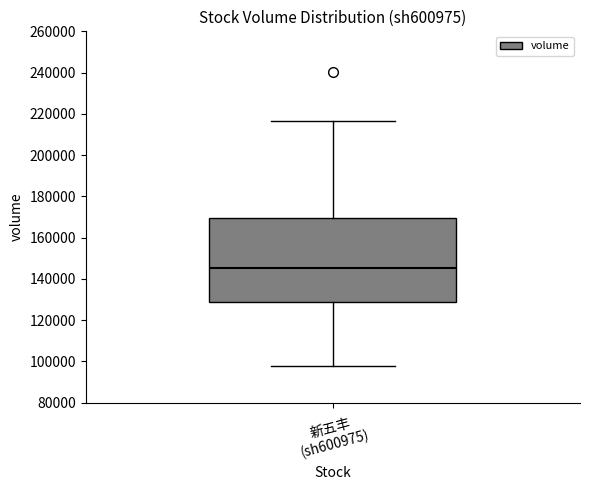

Transcribe this box plot: give where the median line is, the range the box spans, and where the two whiskers end, as read against the y-axis. The values are not printed on the chart, so give them approximately, as read against the axis.

median 146000, box 128000 to 170000, whiskers 98000 to 216000